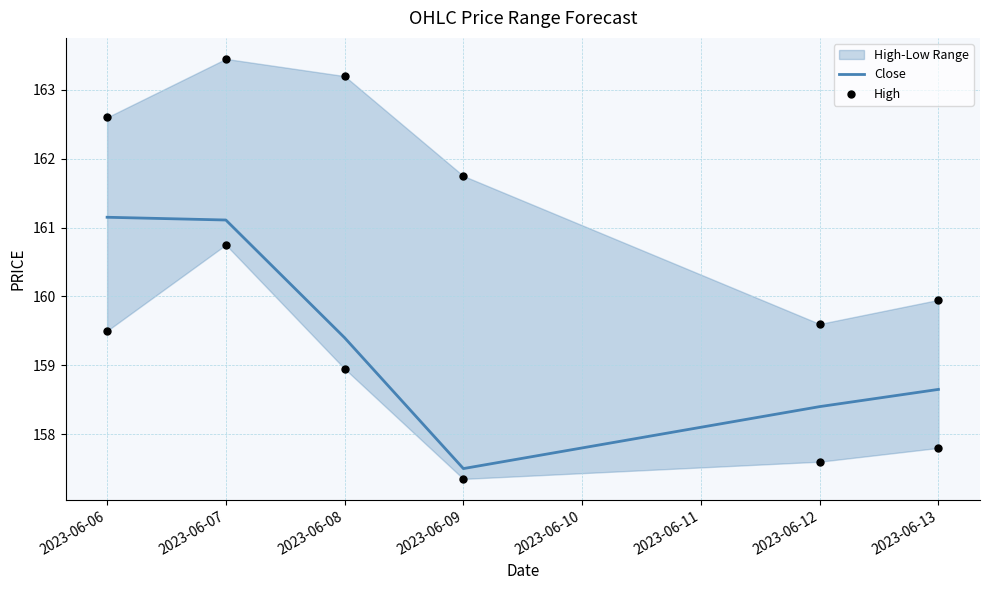

Which series has the widest spread of Y values?

High